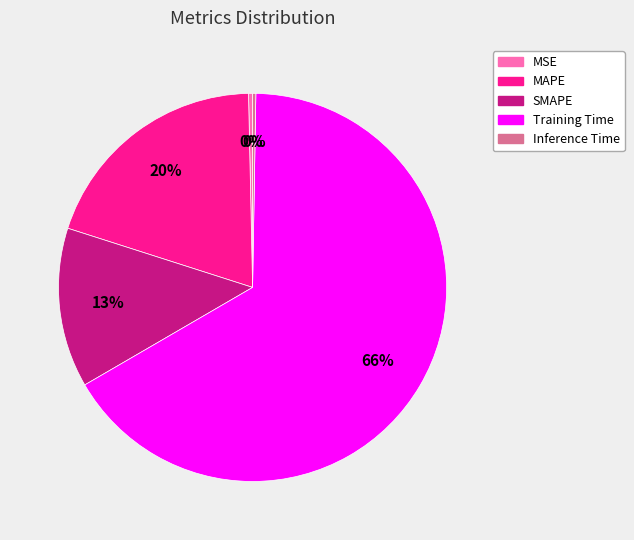

Which category has the biggest portion of the pie?

Training Time